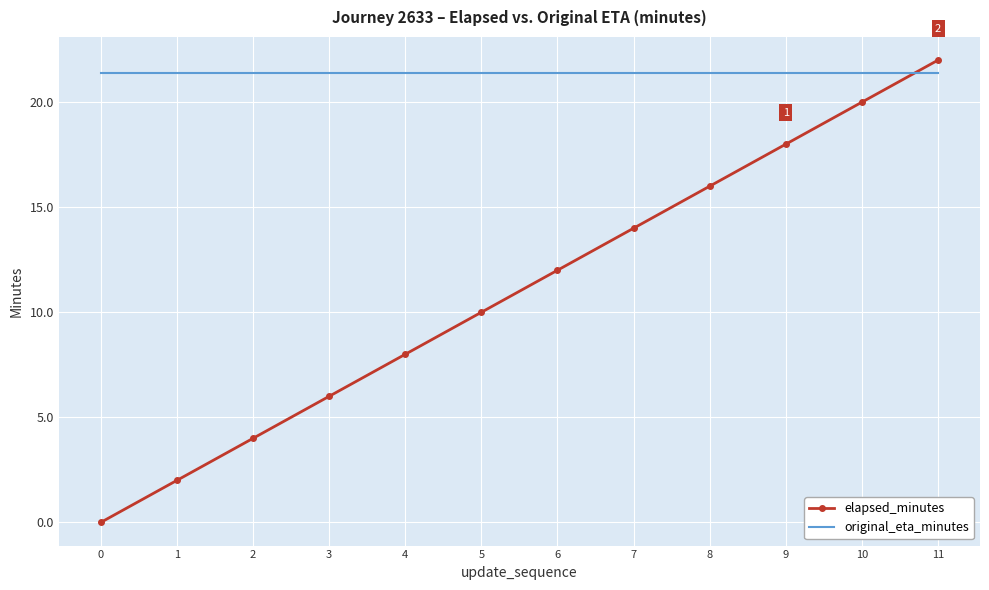

Which series has the largest total across all categories?

original_eta_minutes